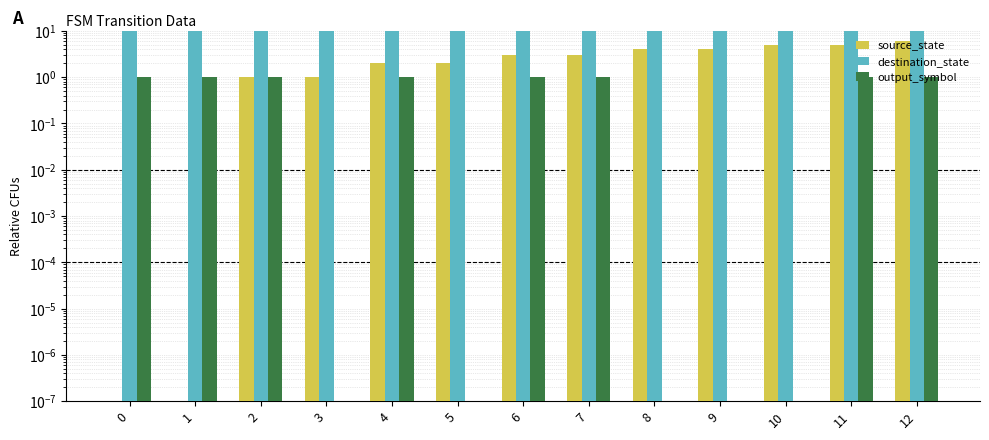

Which has a higher value, 7 or 10?

10